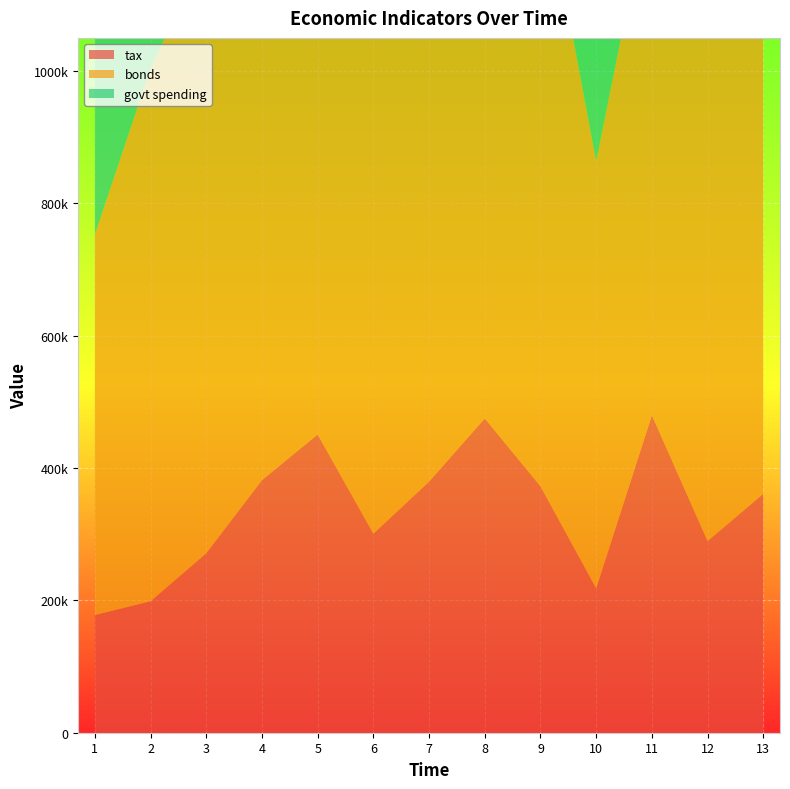

Reading left to right, extract all data points from this chart.

tax: 1=177805	2=198652	3=271216	4=381688	5=450728	6=300747	7=379490	8=475019	9=372451	10=218066	11=479972	12=289573	13=361093
bonds: 1=574801	2=805179	3=913300	4=982122	5=825210	6=749446	7=736344	8=871688	9=941662	10=645205	11=802692	12=903885	13=748138
govt spending: 1=396996	2=606527	3=642084	4=600434	5=374482	6=448699	7=356854	8=396669	9=569211	10=427139	11=322720	12=614312	13=387045